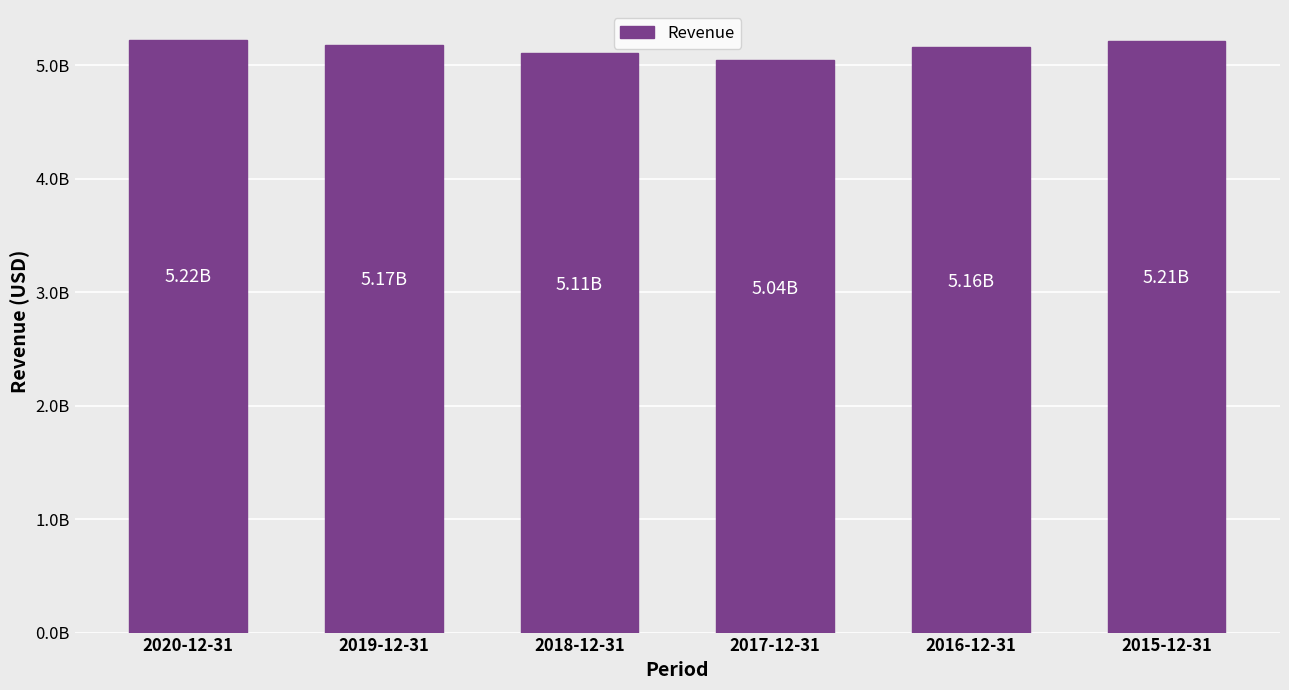

Does the chart contain stacked bars?

No